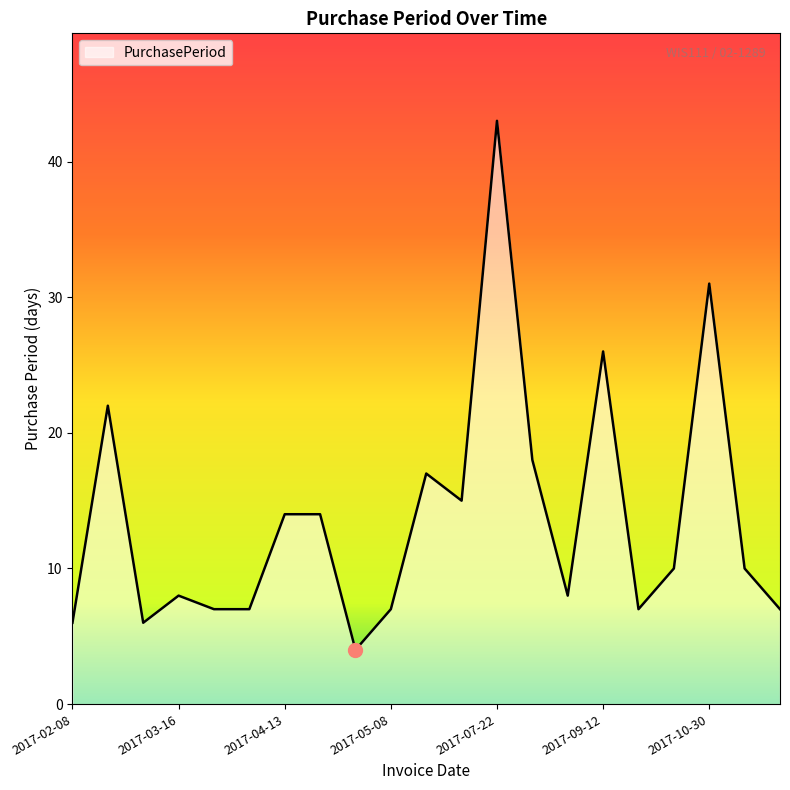

What is the smallest value displayed?

4